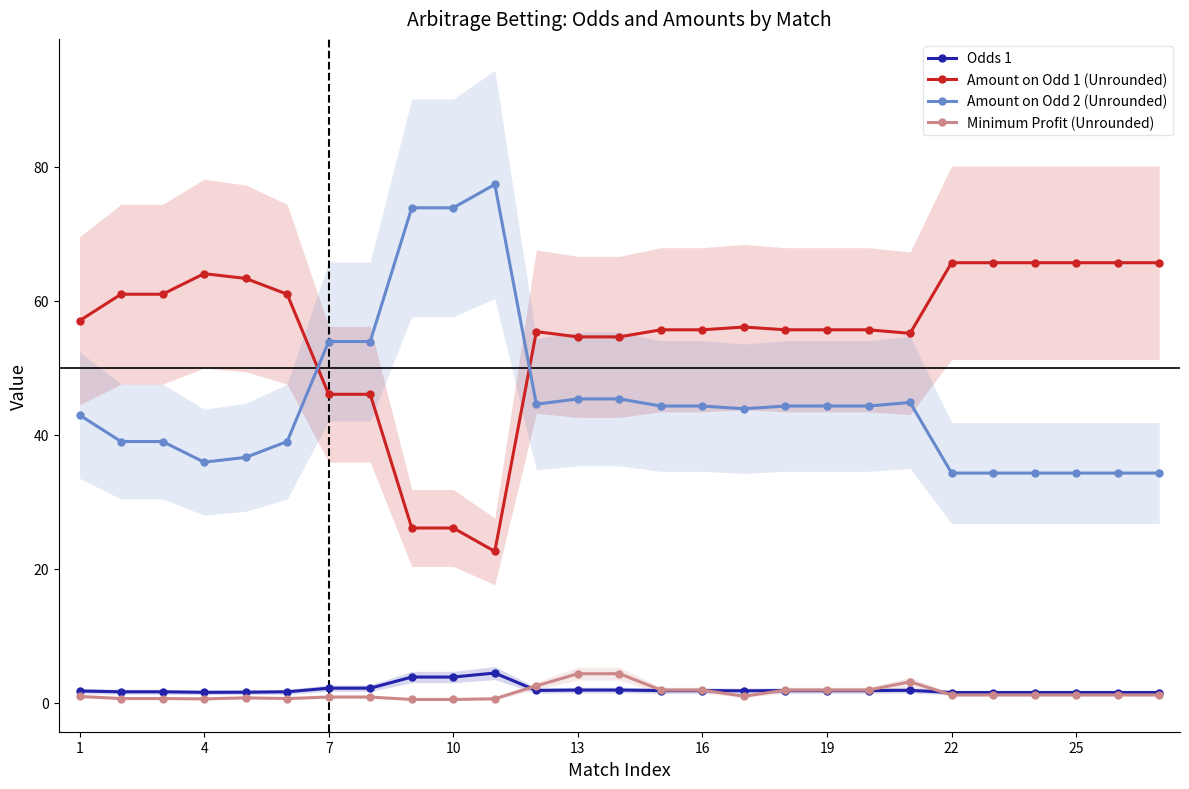

What is the smallest value displayed?

0.5